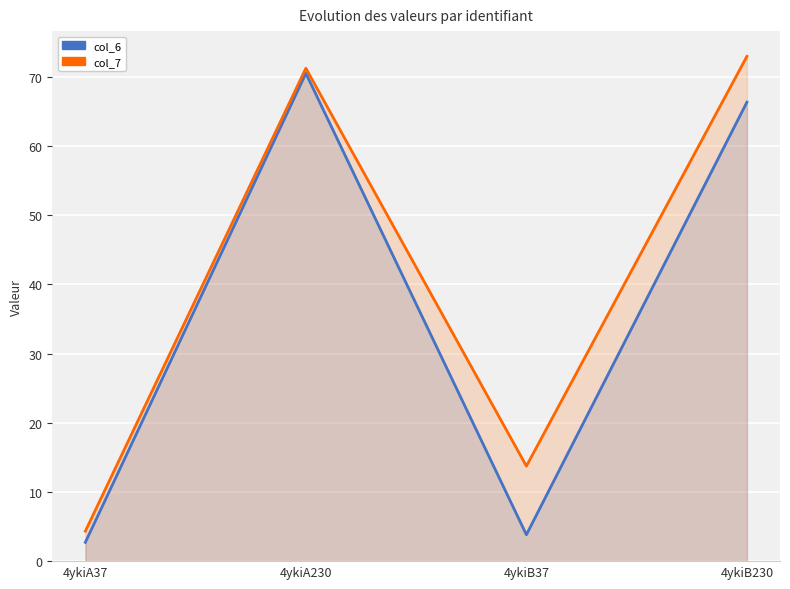

The value of col_6 at 4ykiA230 is 70.5. True or false?

True